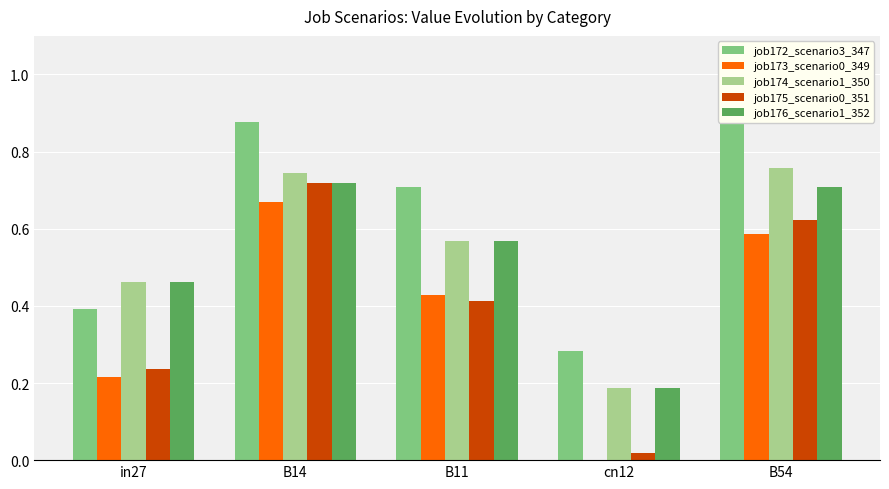

At which category does the chart reach its minimum across all series?

cn12